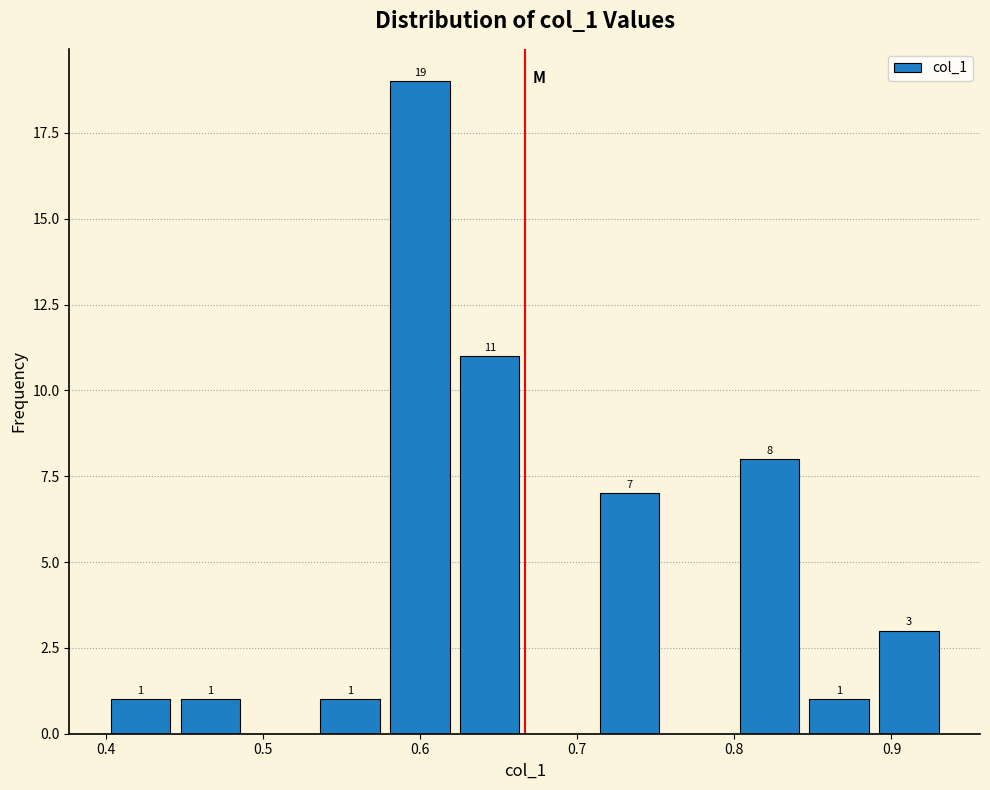

Which range on the x-axis has the tallest bar?

0.58 to 0.62